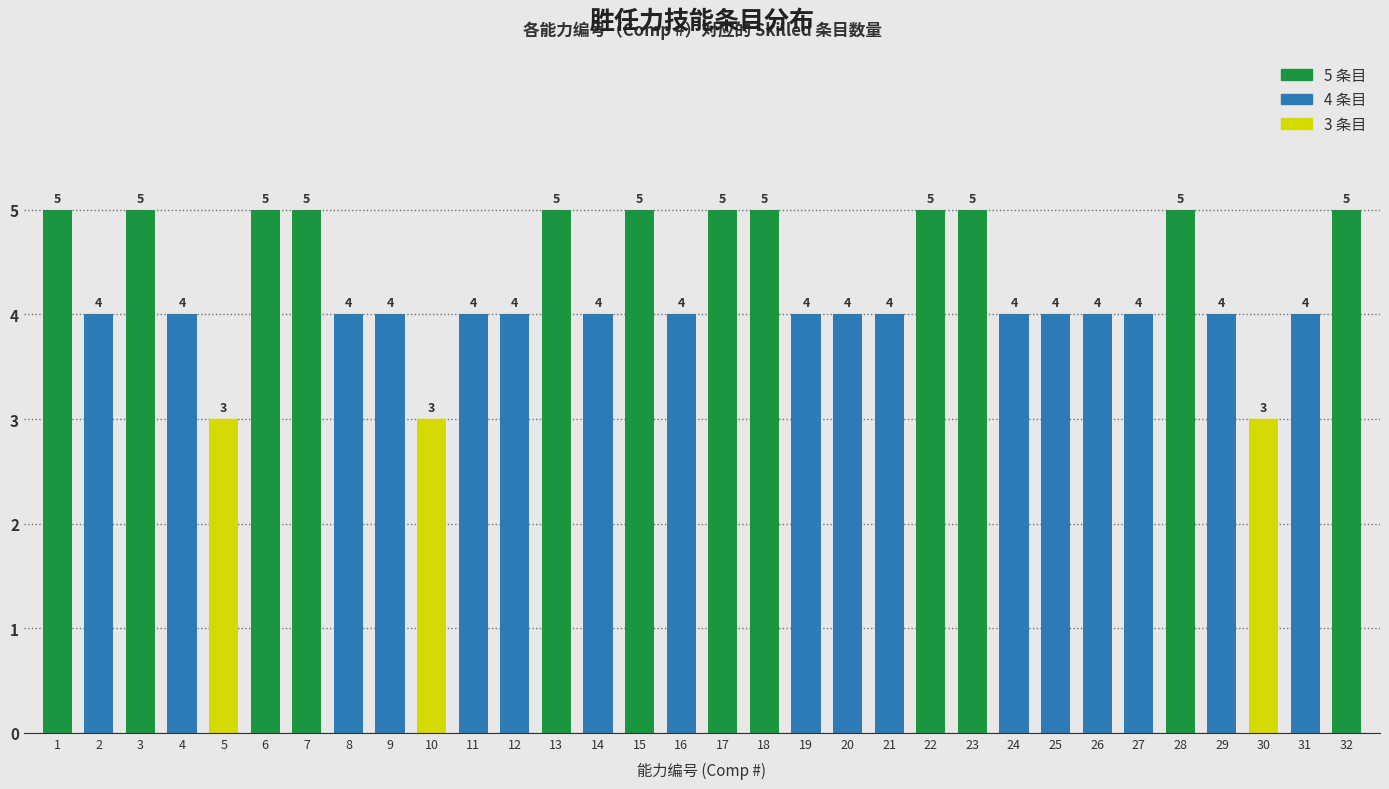

Reading left to right, transcribe all the data shown in this chart.

5	4	5	4	3	5	5	4	4	3	4	4	5	4	5	4	5	5	4	4	4	5	5	4	4	4	4	5	4	3	4	5